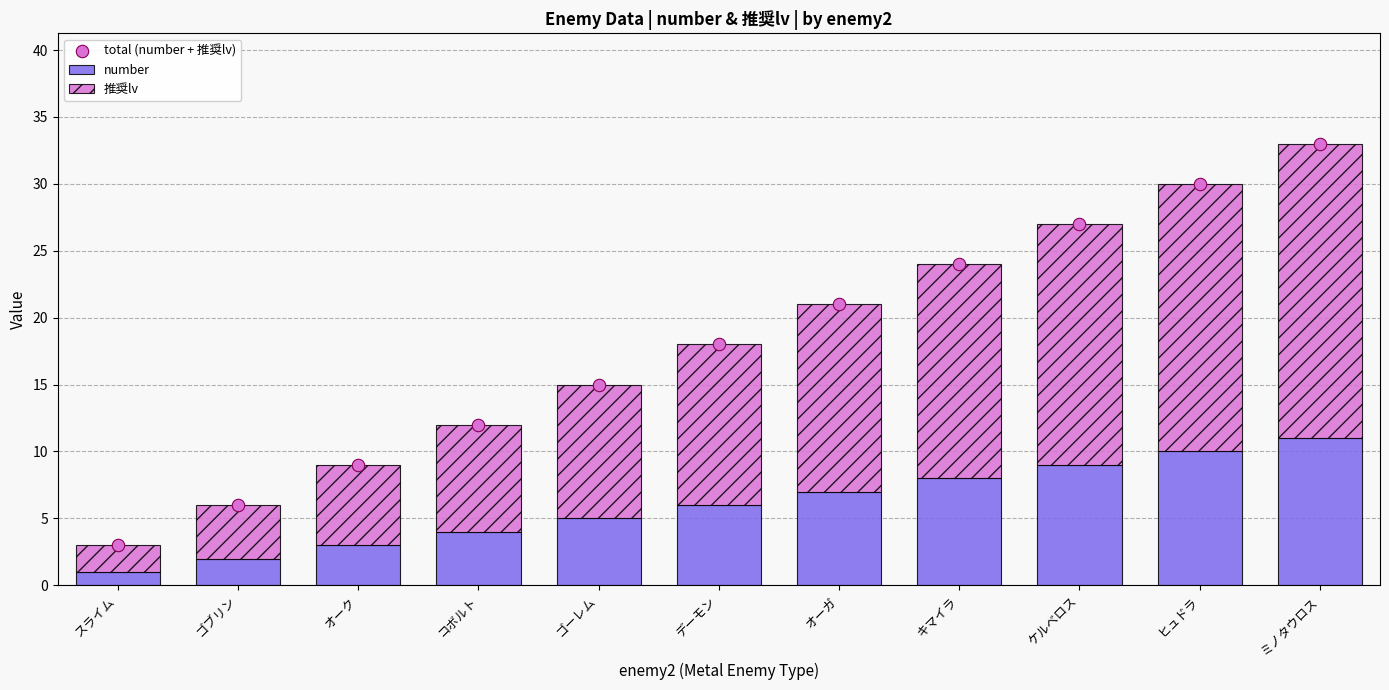

Which series has the largest total across all categories?

total (number + 推奨lv)